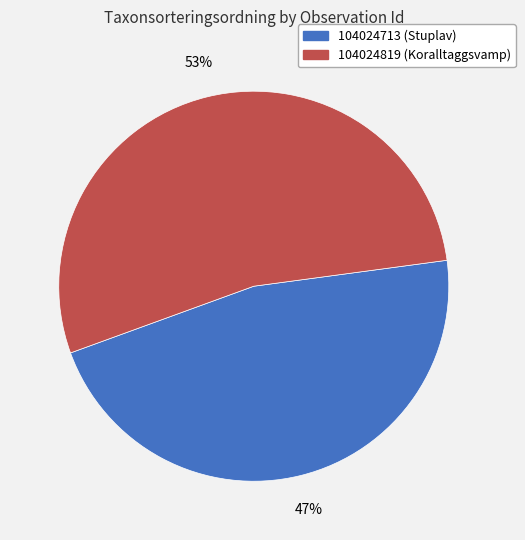

Which category has the smallest portion of the pie?

104024713 (Stuplav)